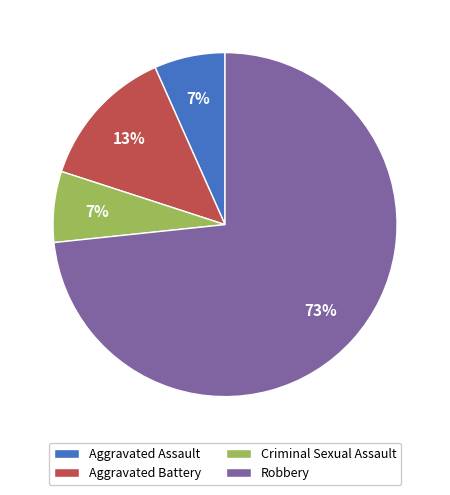

What percentage is the Criminal Sexual Assault slice, to the nearest percent?

7%